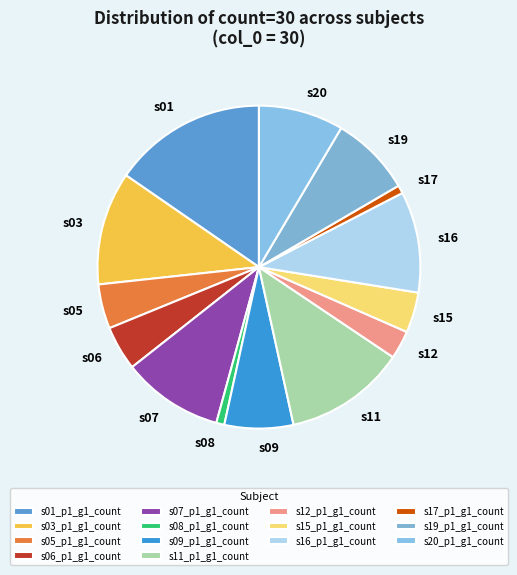

Do s06_p1_g1_count and s11_p1_g1_count together represent more than half of the pie?

No